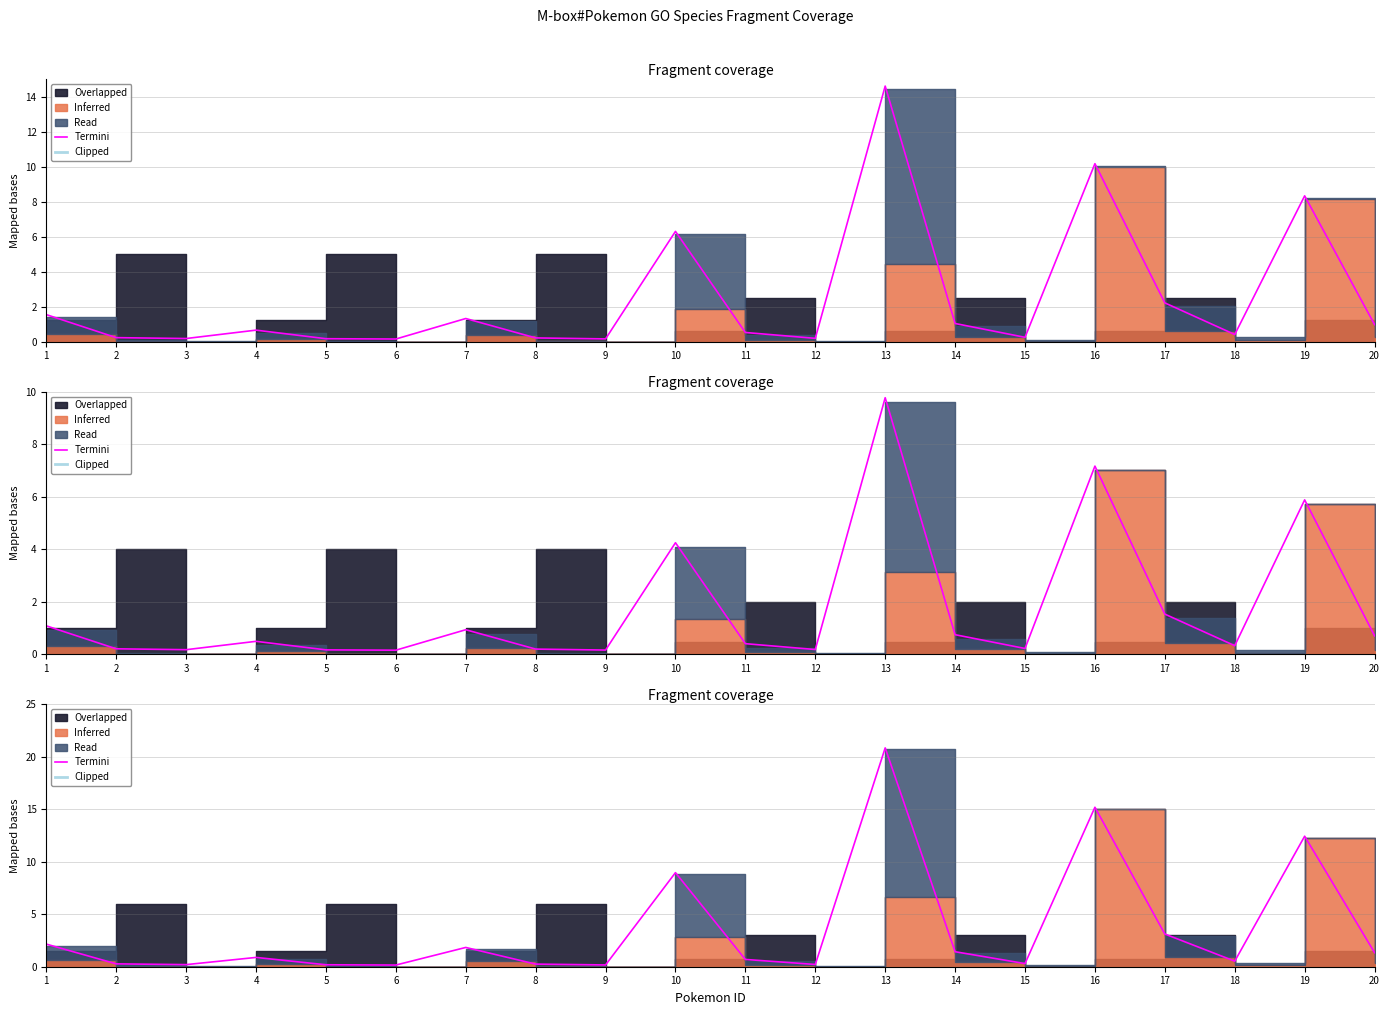

True or false: Termini and Clipped cross at least once.

False